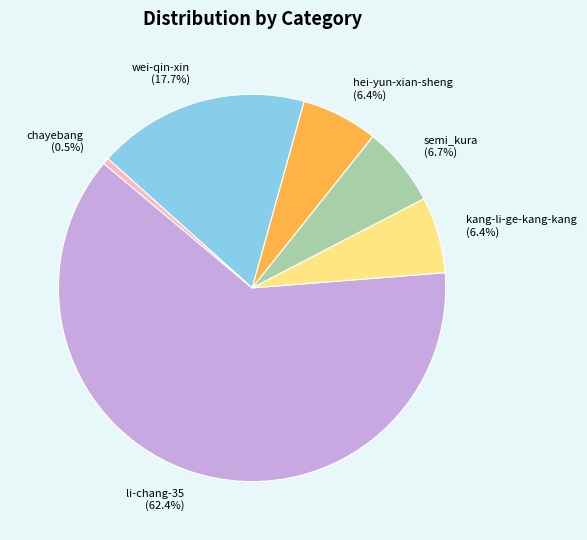

Count the number of slices in the pie.

6